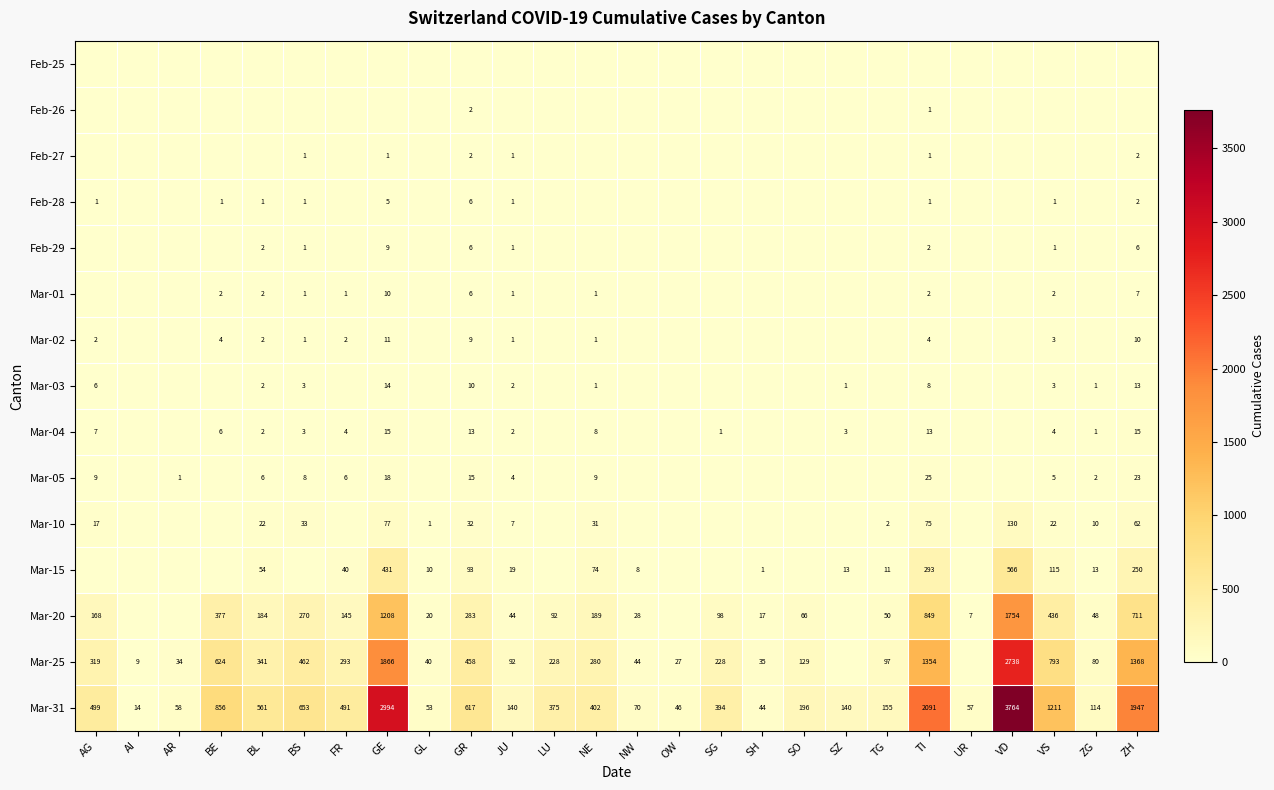

At how many categories does at least one series exceed 2162?

2